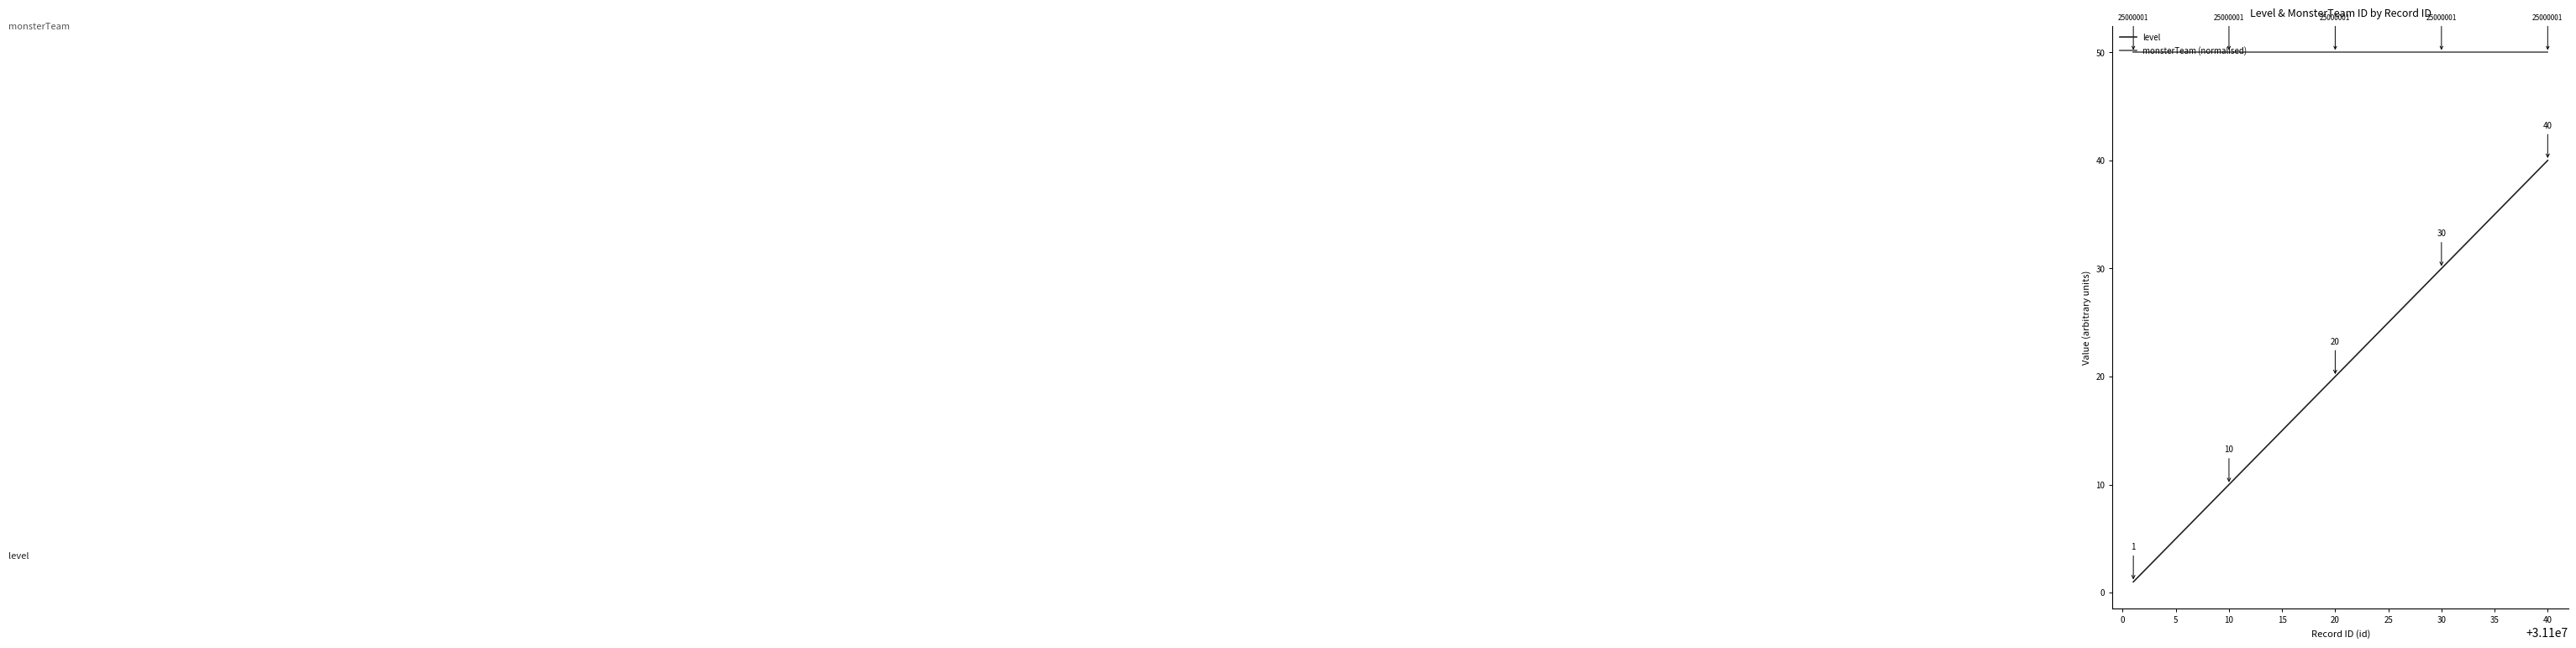

Is this an area chart (filled region under the line)?

No